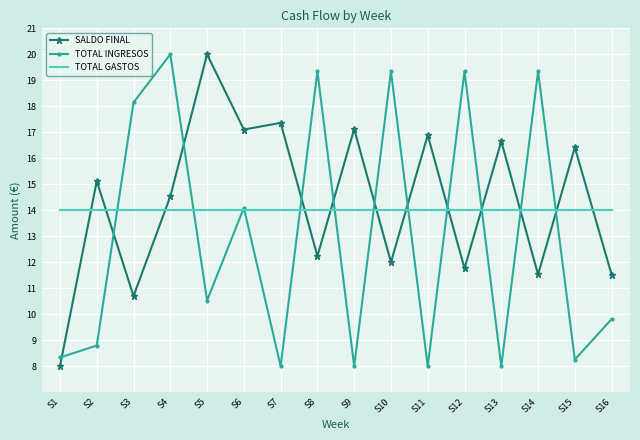

How many series are shown in this chart?

3